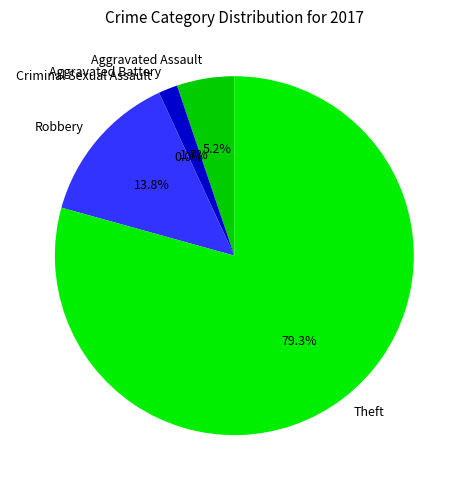

To the nearest percent, what is the combined percentage of Aggravated Battery and Theft?

81%